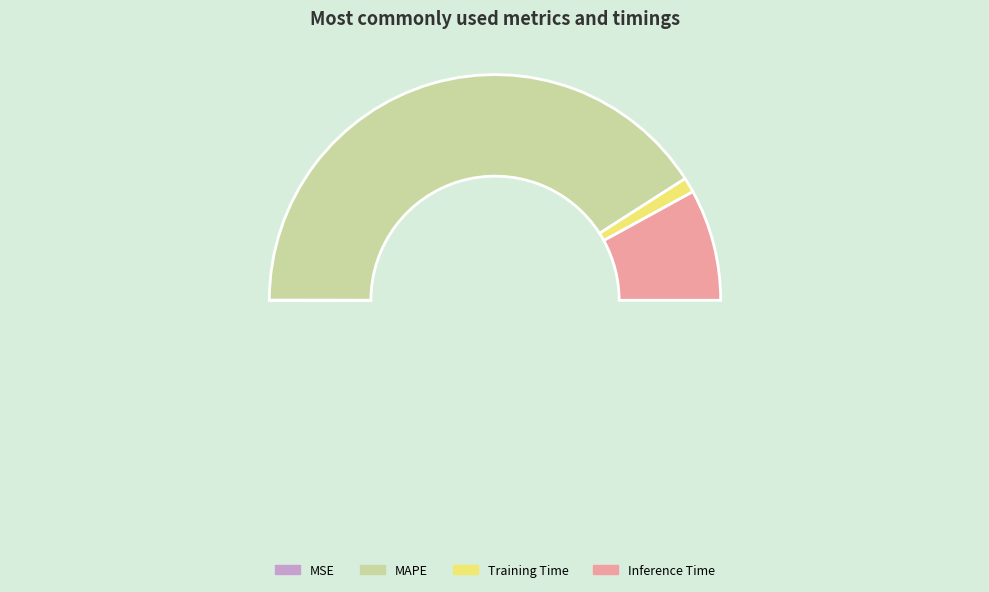

To the nearest percent, what portion does Training Time represent?

2%